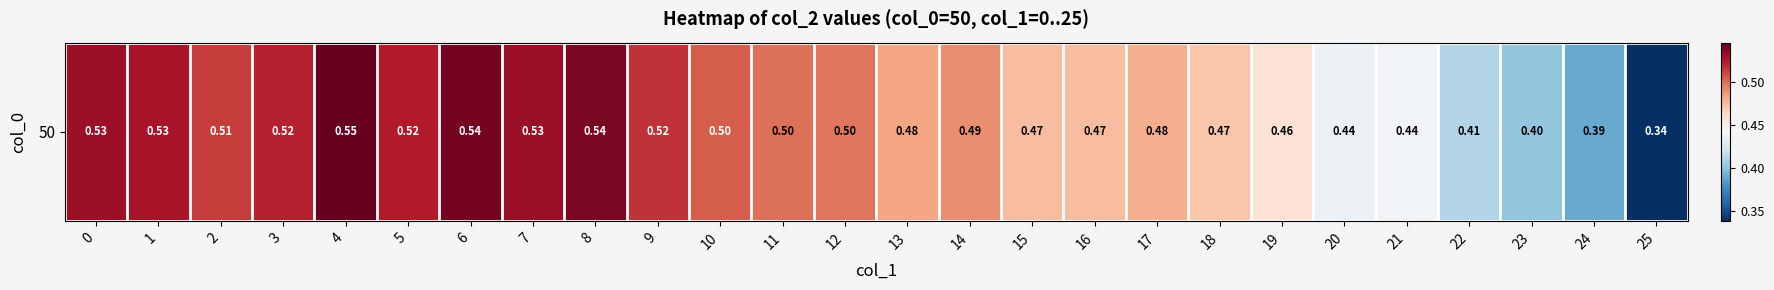

At which category does the chart reach its peak across all series?

4